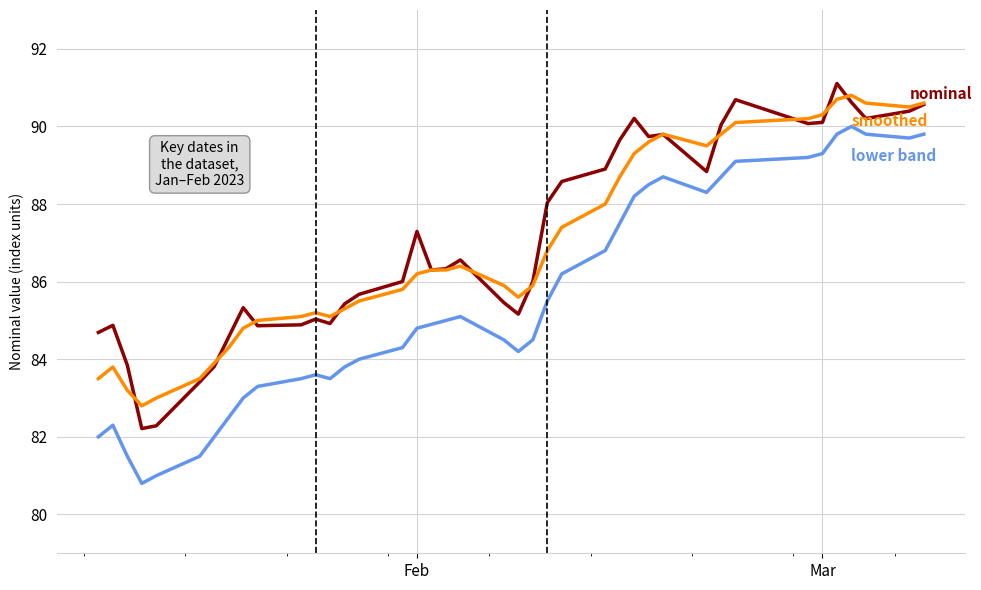

What is the smallest value displayed?

80.8